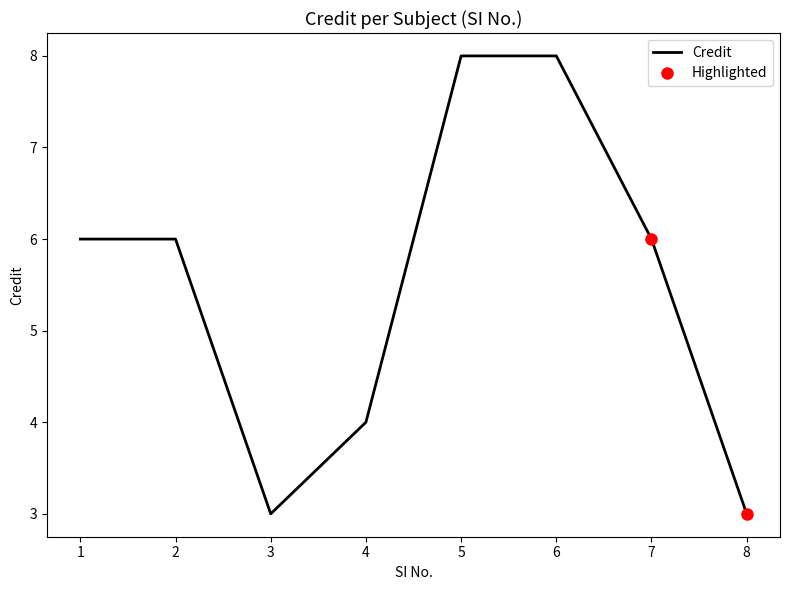

Read the value at 8.

3